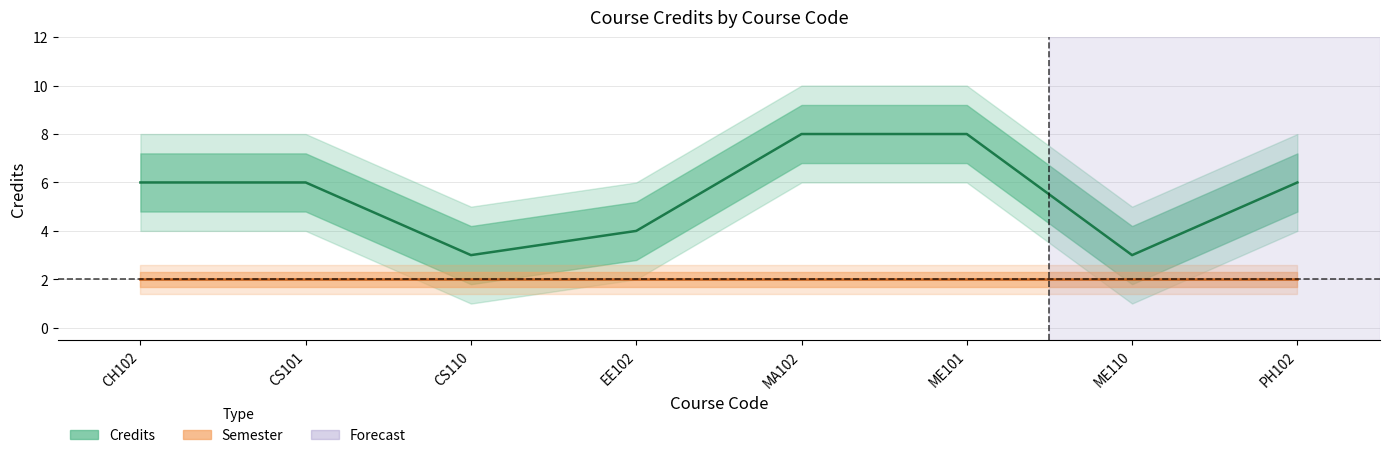

List the labels in order of value, smallest first.

CS110, ME110, EE102, CH102, CS101, PH102, MA102, ME101